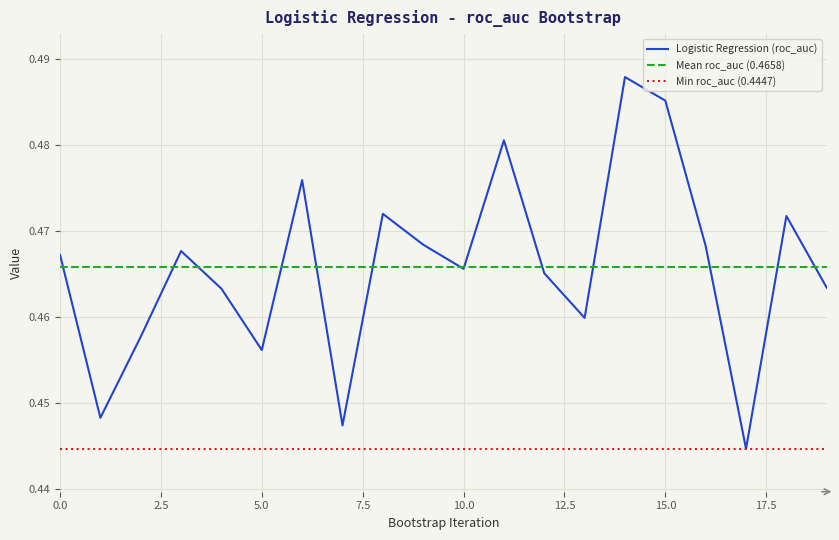

True or false: Min roc_auc (0.4447) and Mean roc_auc (0.4658) cross at least once.

False